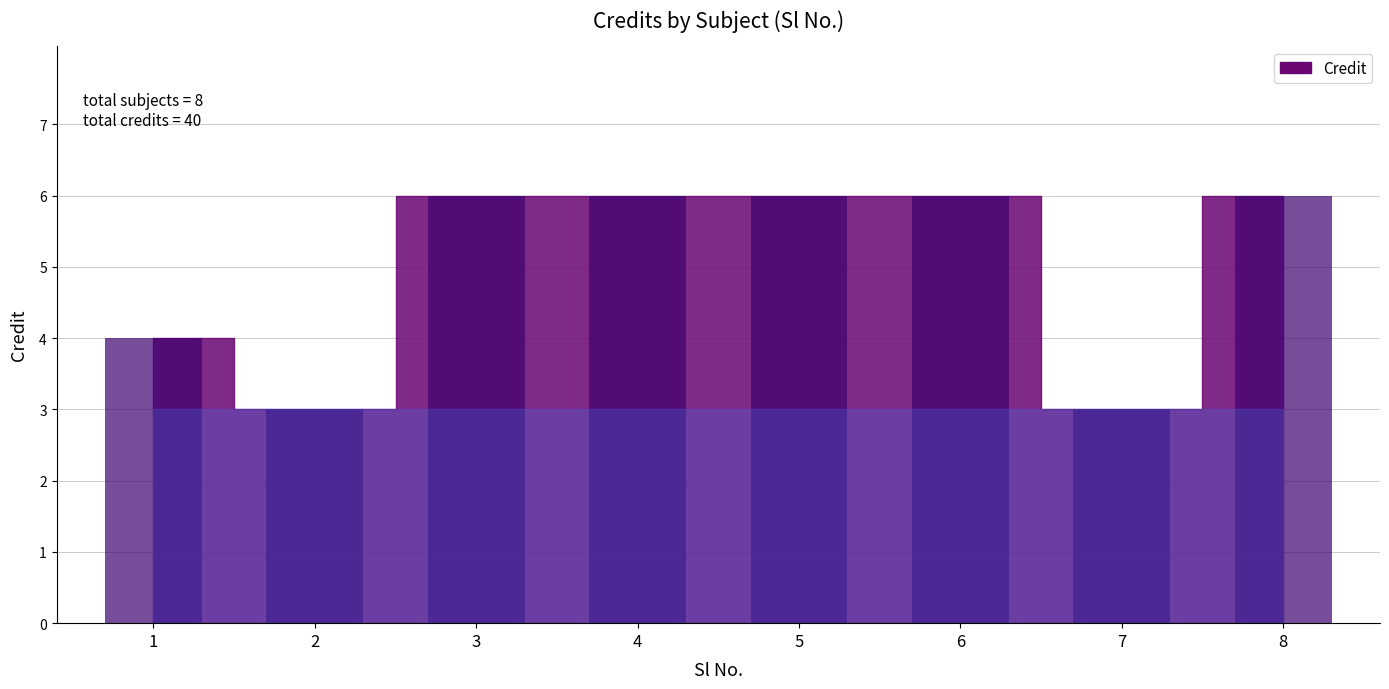

What is the ratio of the value at 8 to the value at 6?

1.0